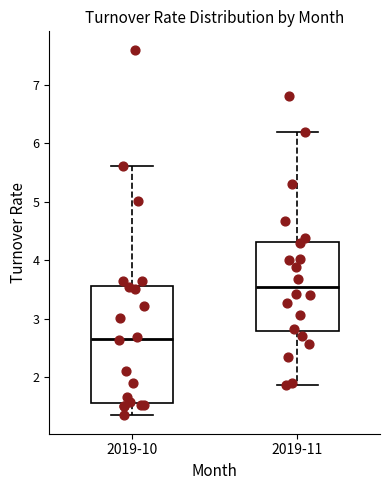

Where does the lower whisker of the box for 2019-10 end on the y-axis? The values are not printed on the chart, so give them approximately, as read against the axis.

1.4